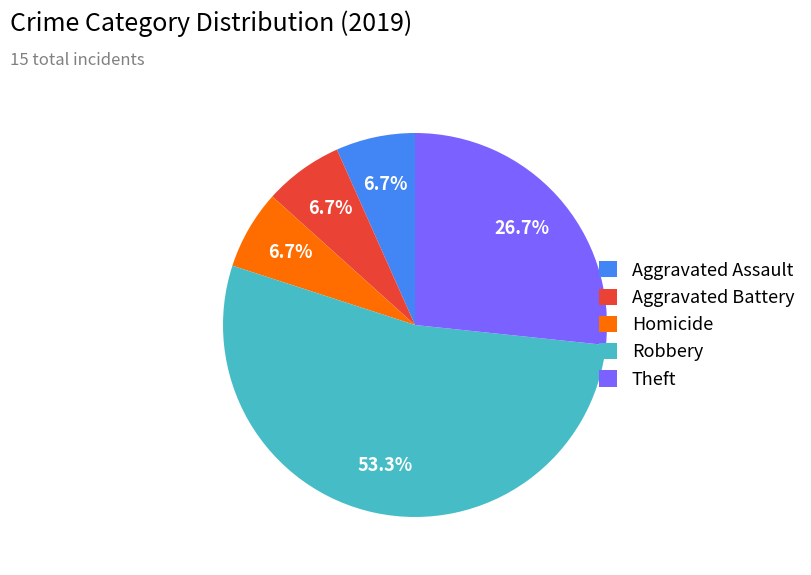

Which slice represents more than half of the pie?

Robbery